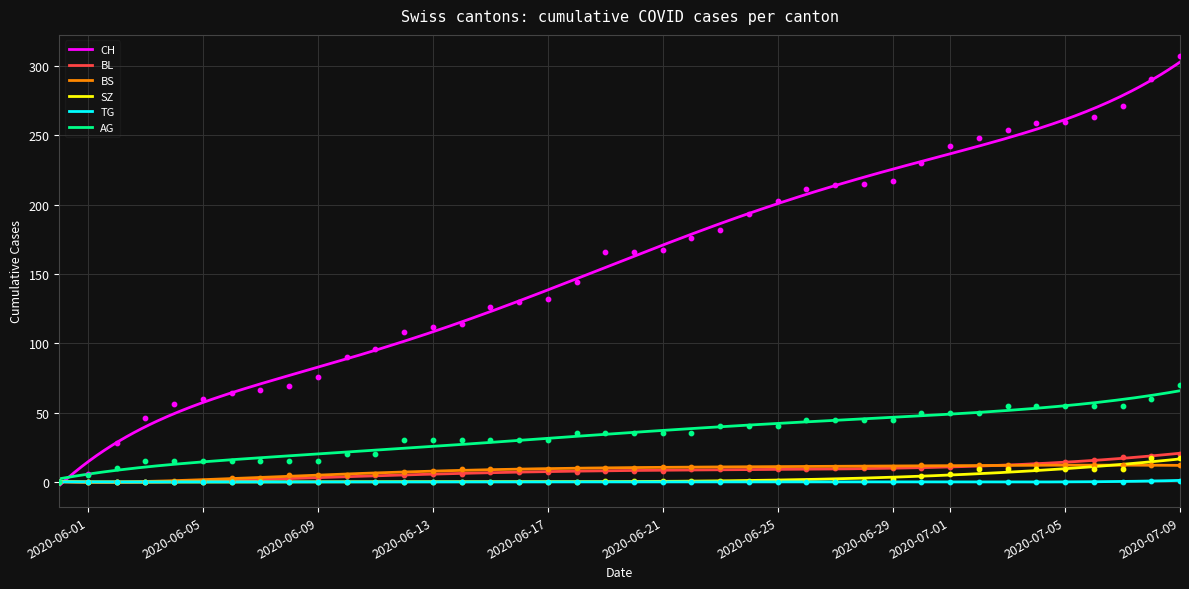

At how many categories does at least one series exceed 271?

2